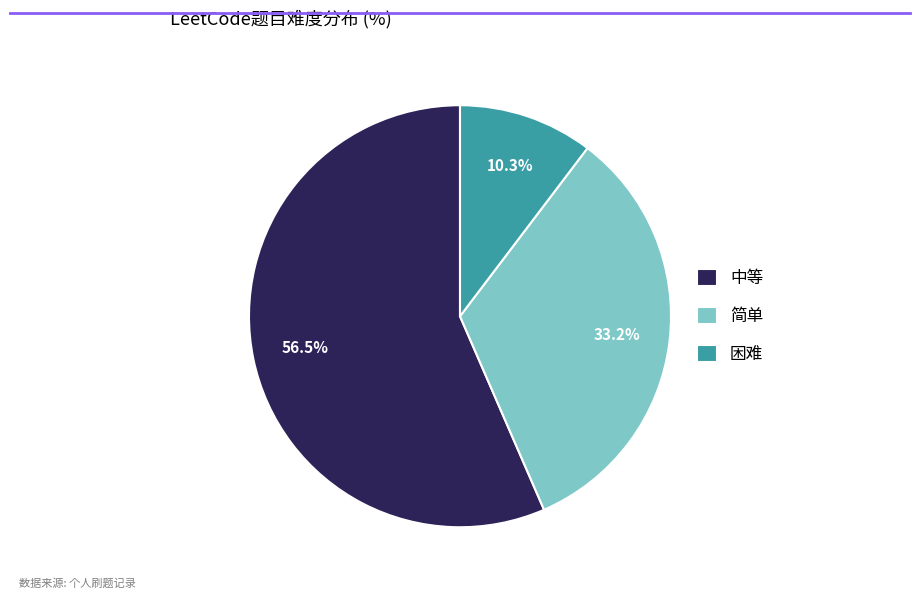

Is it true that 中等 is 70% of the pie?

False